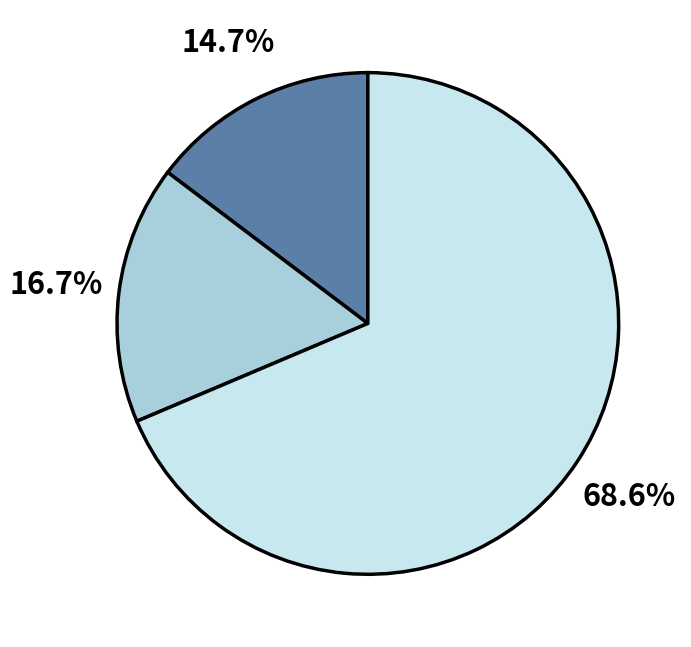

Count the number of slices in the pie.

3